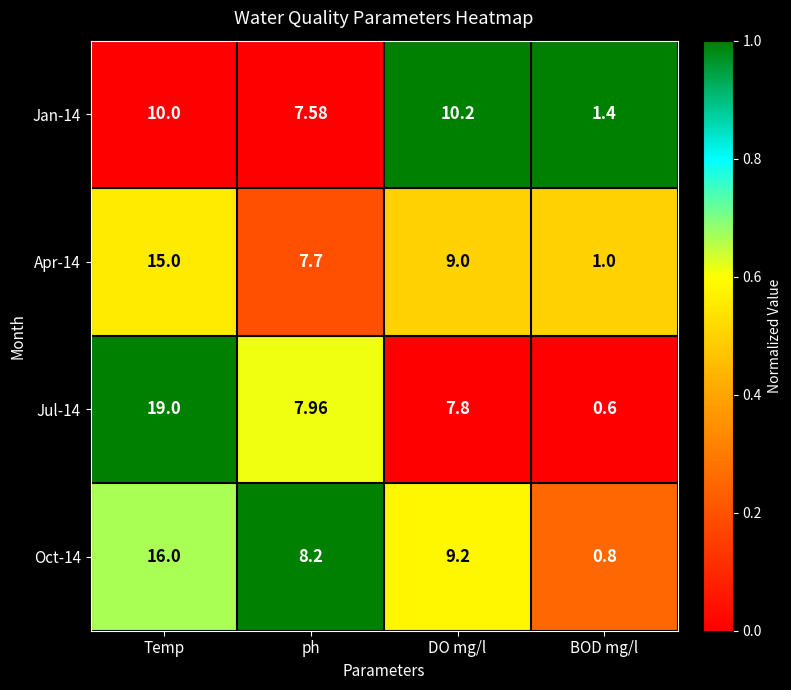

At which label is Jan-14 closest to 5?

ph